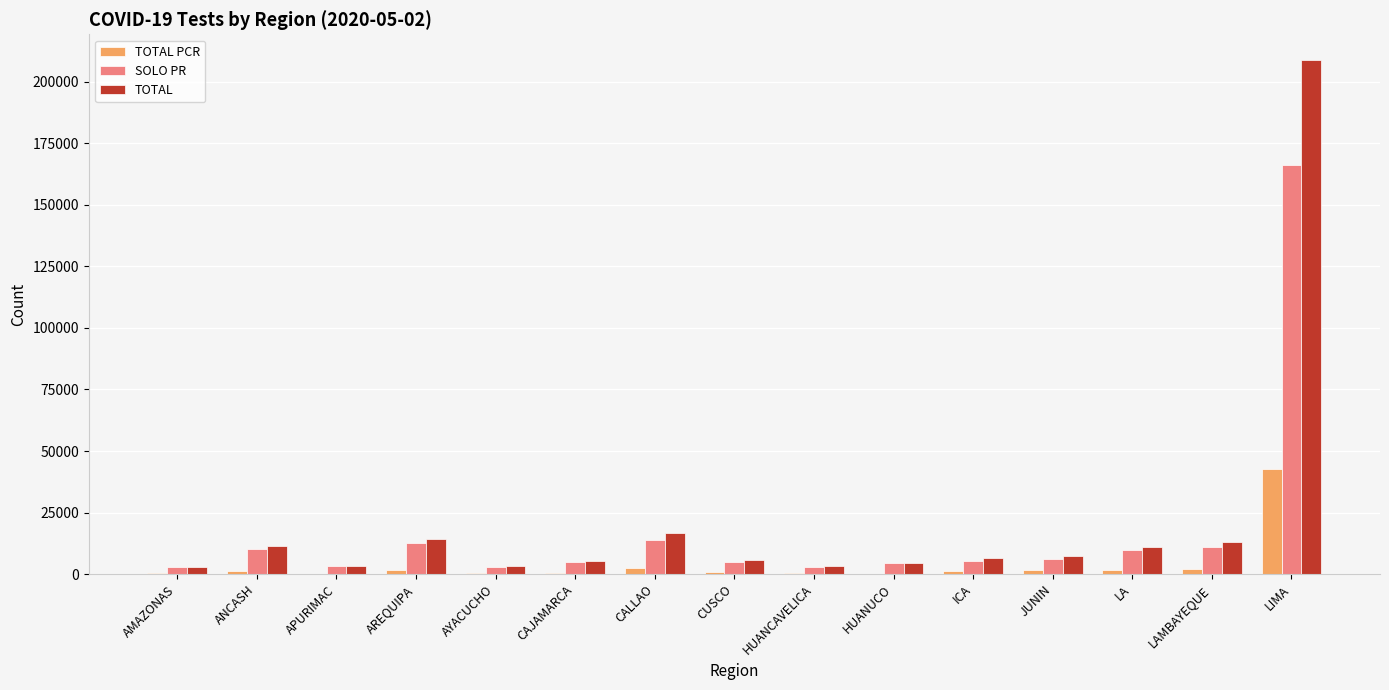

What is the average value of the TOTAL PCR series?

3806